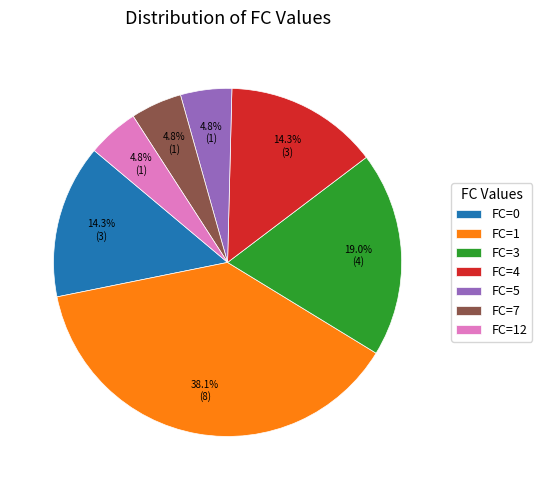

Which has a higher value, FC=0 or FC=12?

FC=0